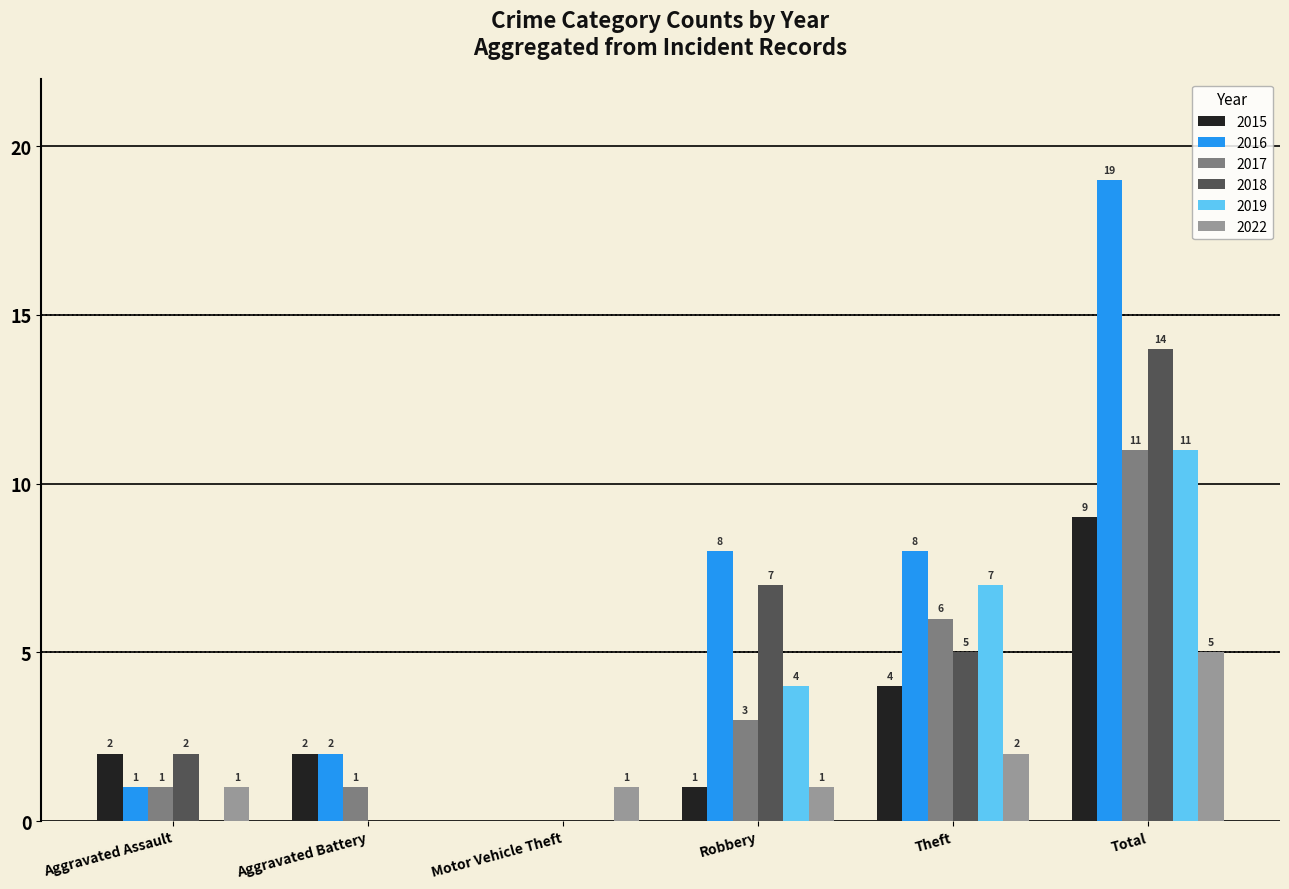

Which series has the widest spread of values?

2016